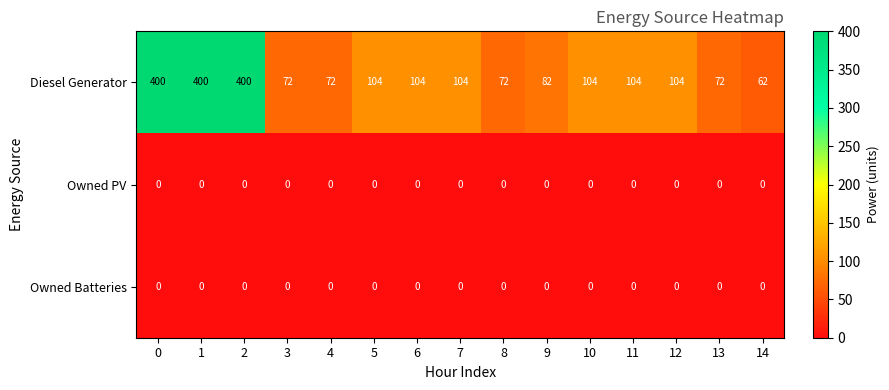

What is the difference between the highest and lowest values at 0?

400